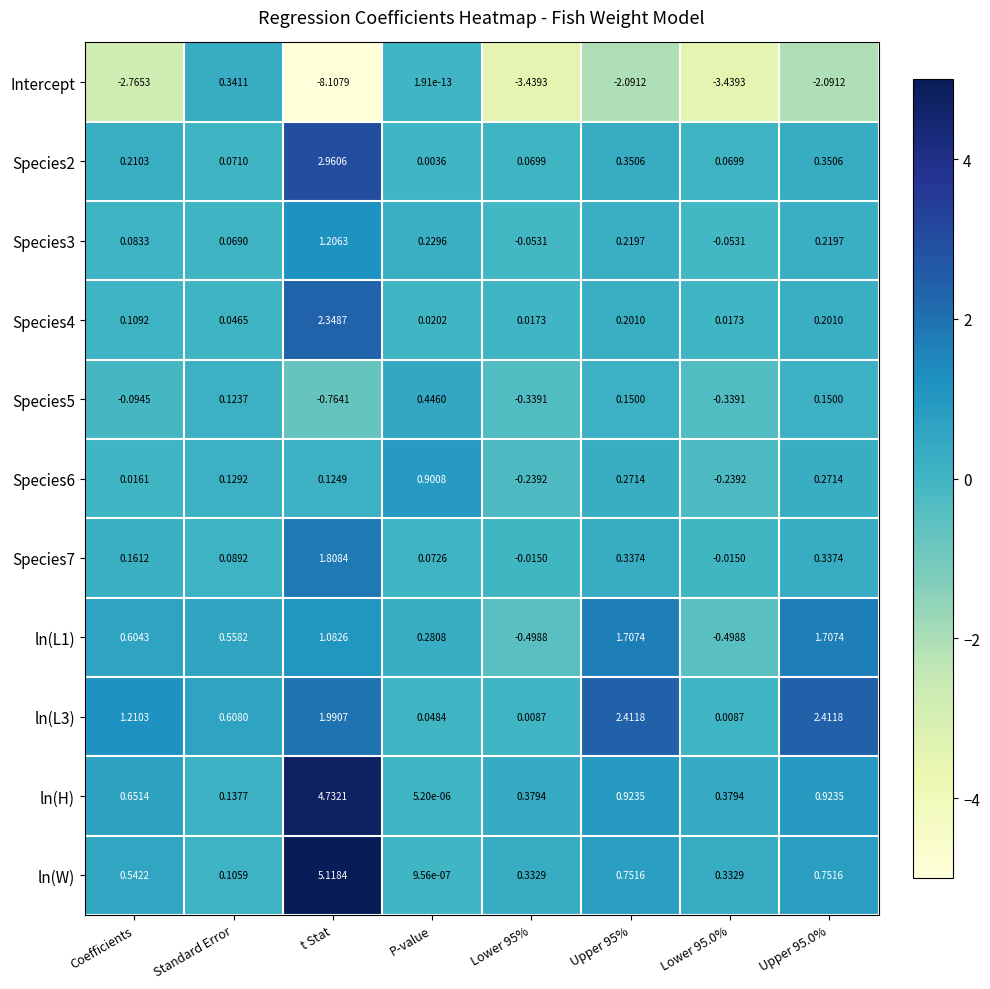

How many series are shown in this chart?

11